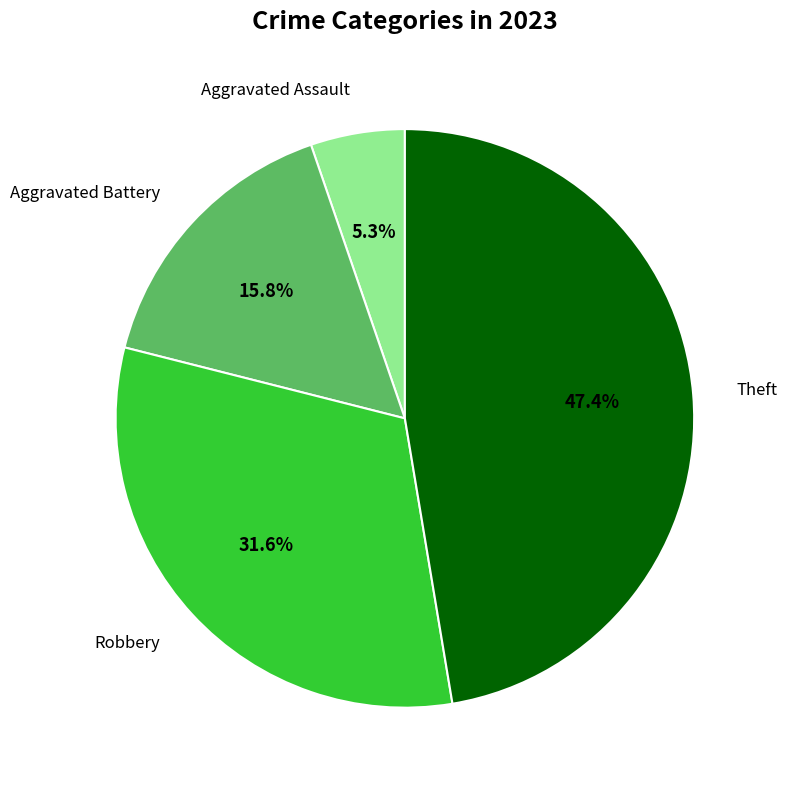

Does any single category account for the majority?

No